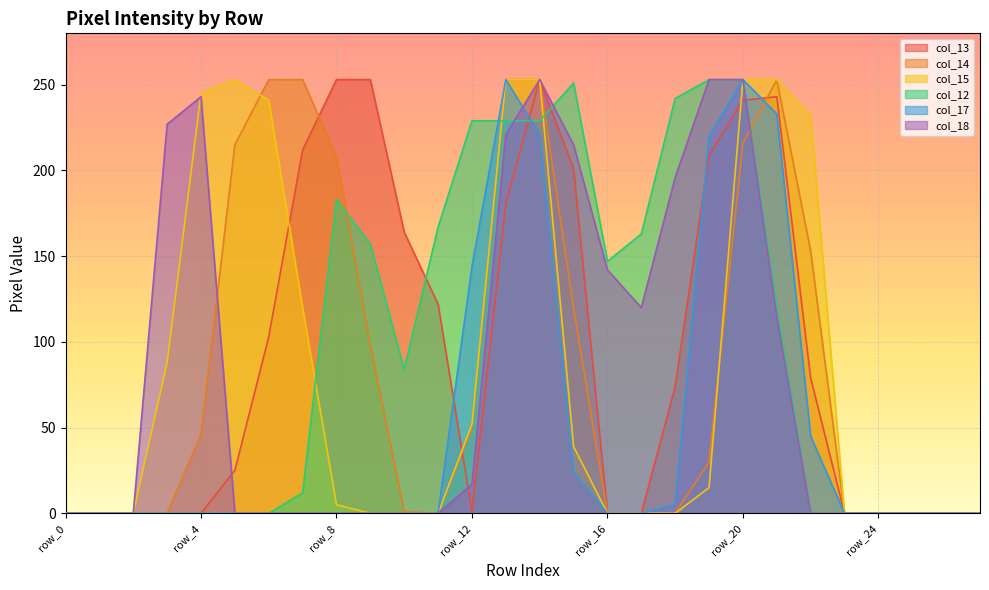

Which series has the largest range (max minus min)?

col_13